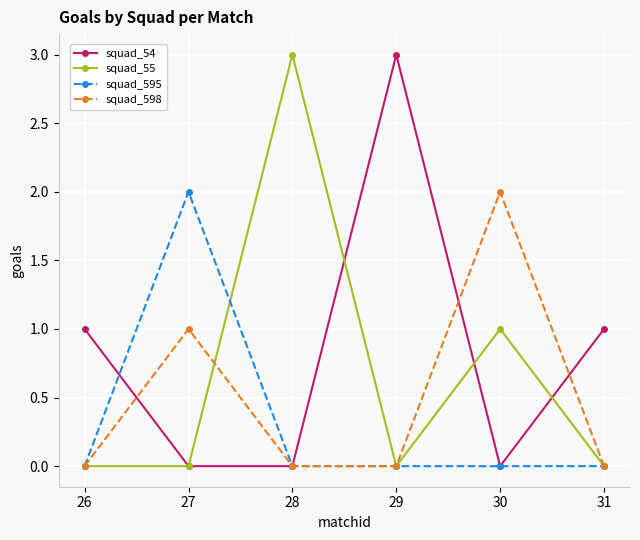

Reading left to right, transcribe all the data shown in this chart.

squad_54: 1	0	0	3	0	1
squad_55: 0	0	3	0	1	0
squad_595: 0	2	0	0	0	0
squad_598: 0	1	0	0	2	0